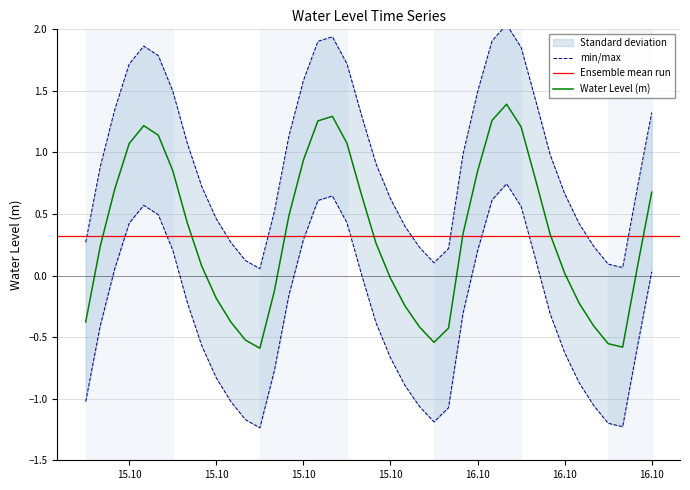

What is the difference between the maximum and minimum values?

2.0